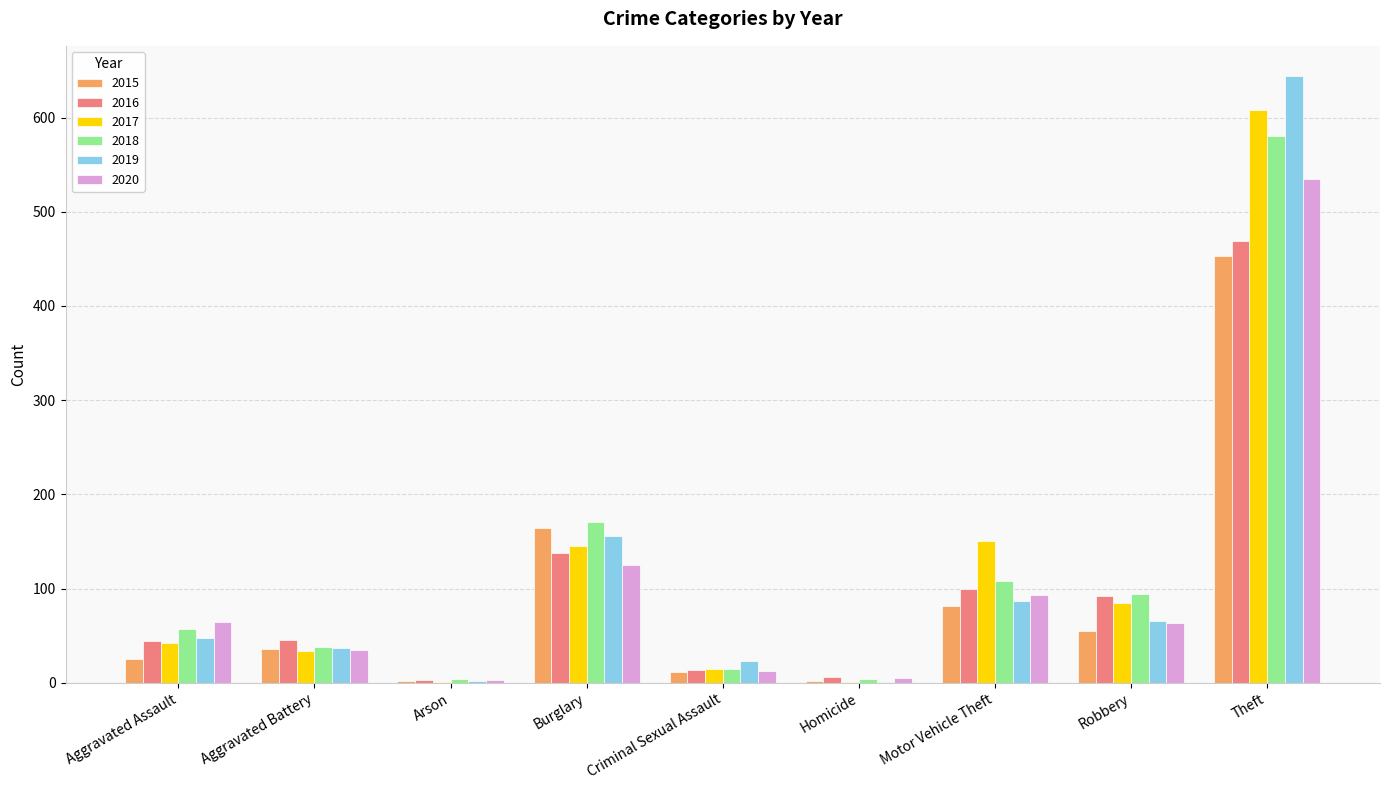

What value does the 2016 series have at Burglary?

138